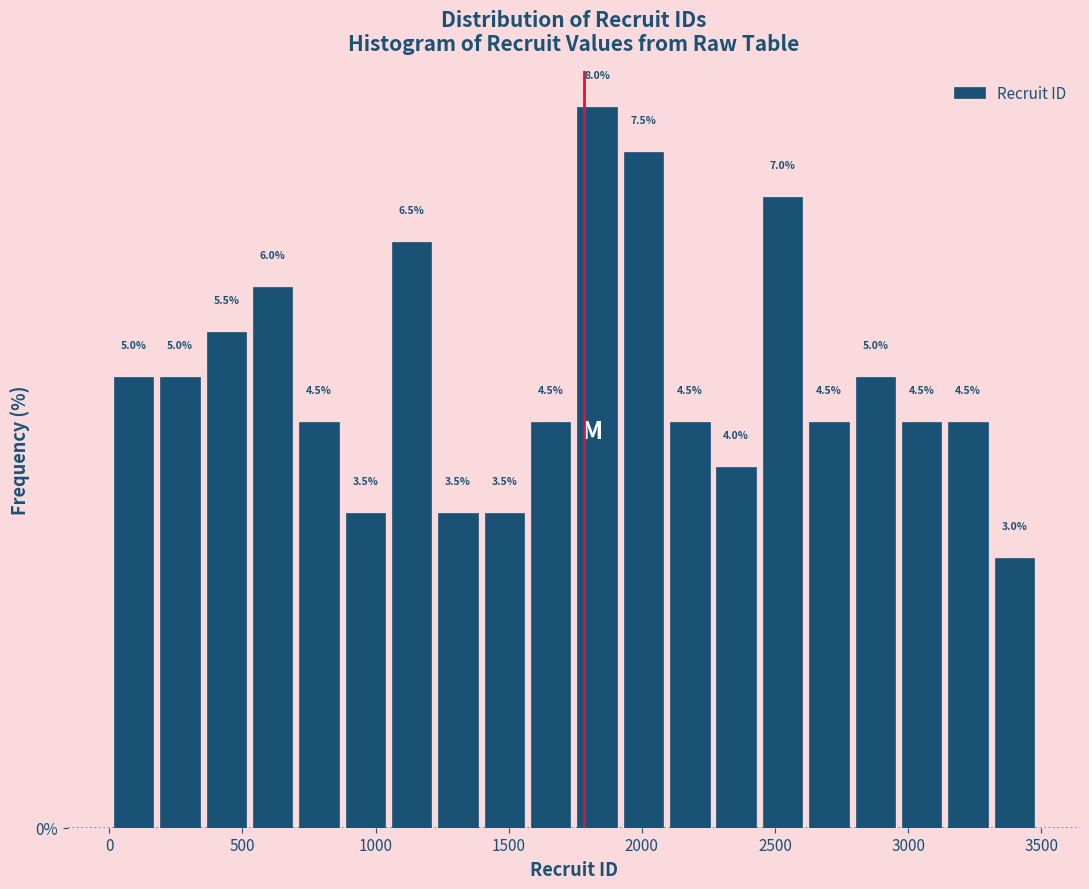

Around what value on the x-axis is the tallest bar? Give the approximate position of its centre, as read against the axis.

1850